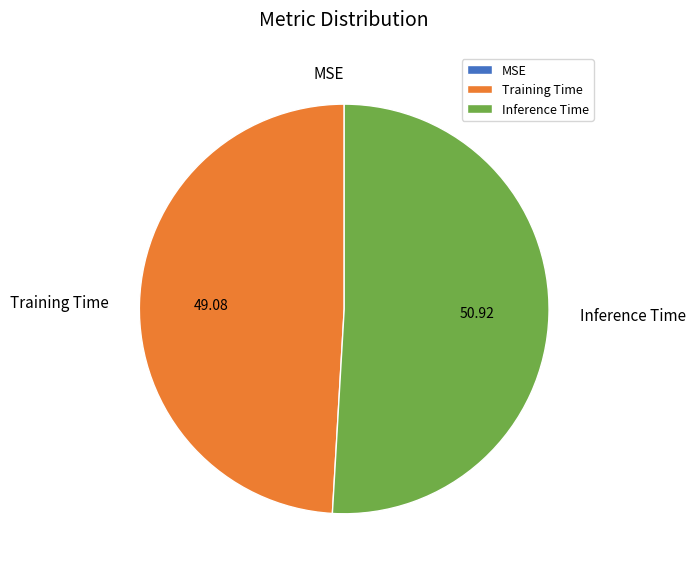

Combined, do Training Time and Inference Time account for over 50%?

Yes